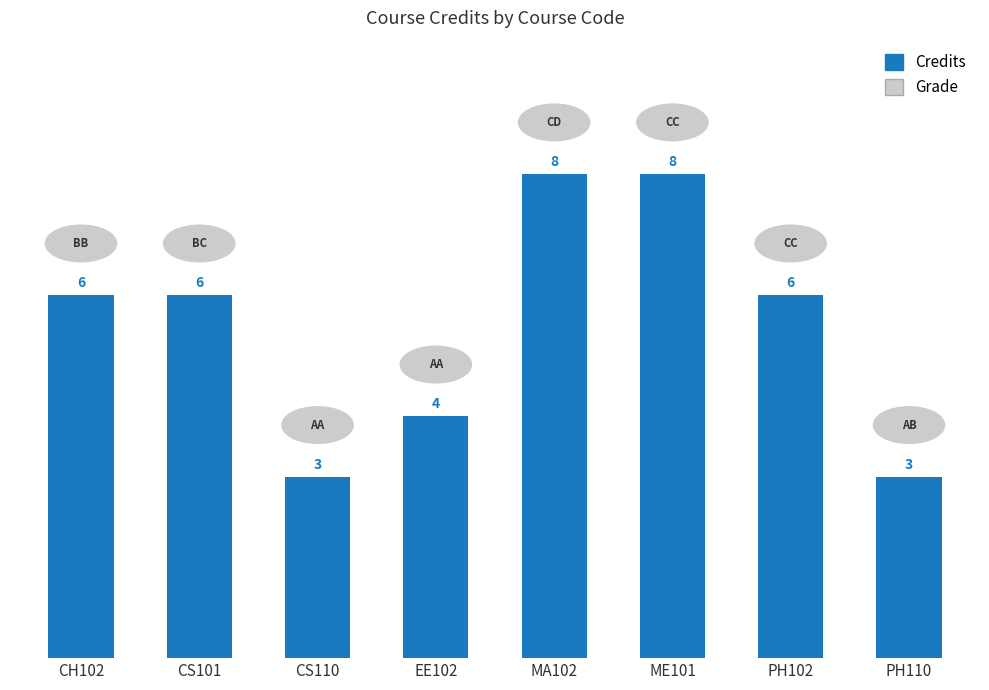

Between CS110 and CS101, which is larger?

CS101